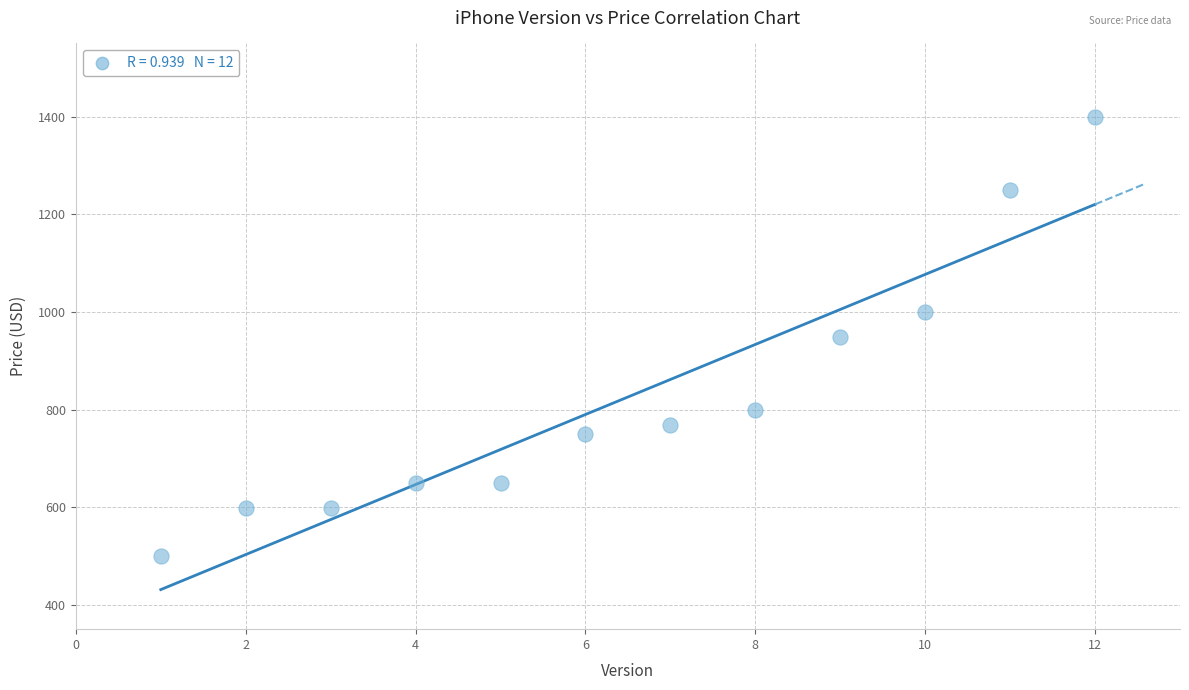

What is the range of Y values (max minus min)?

900